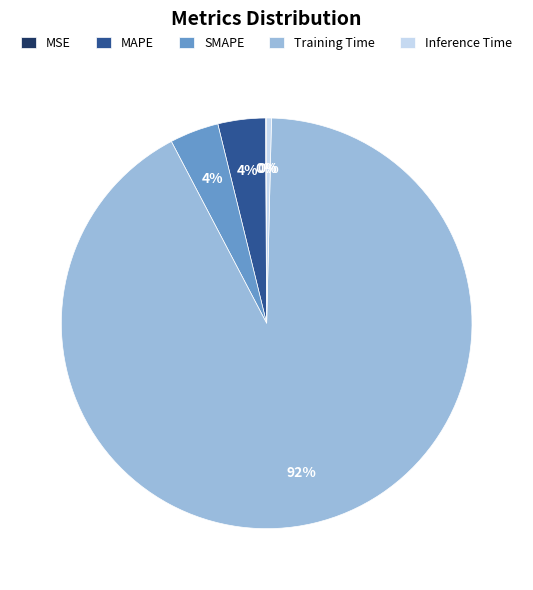

Which category has the biggest portion of the pie?

Training Time